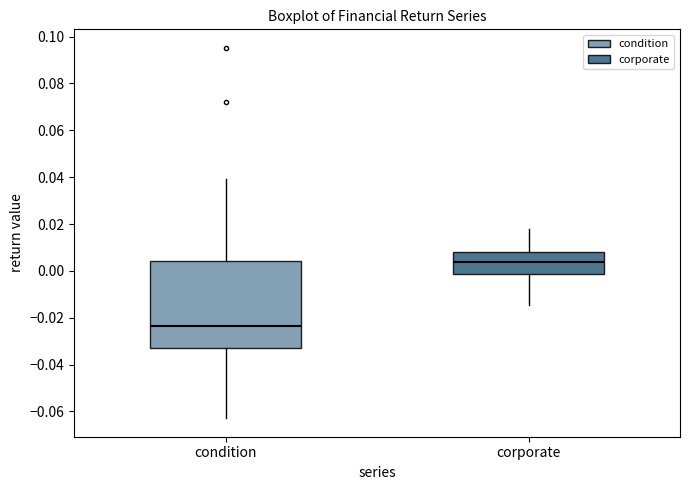

Comparing the boxes themselves (not the whiskers), which one is the tallest?

condition